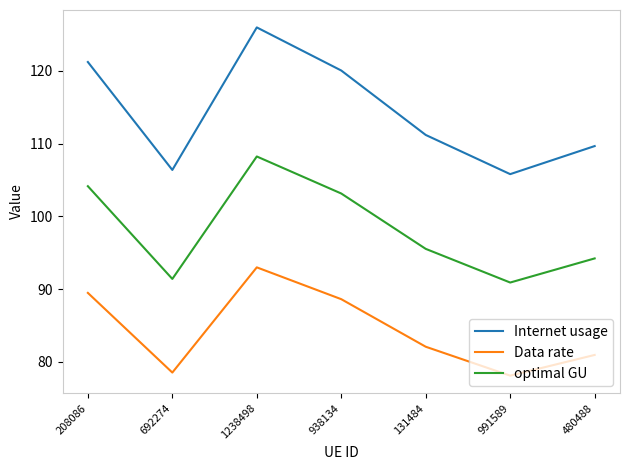

Count the number of data series in this chart.

3